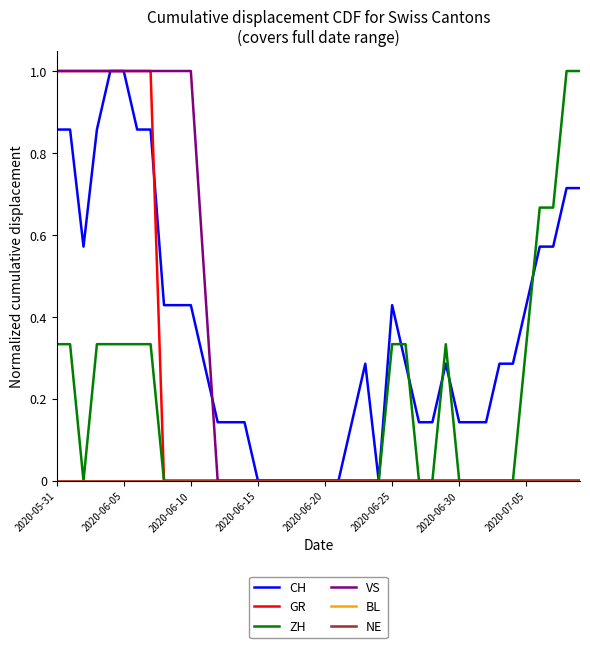

Where do CH and ZH first cross each other?

25 and 26